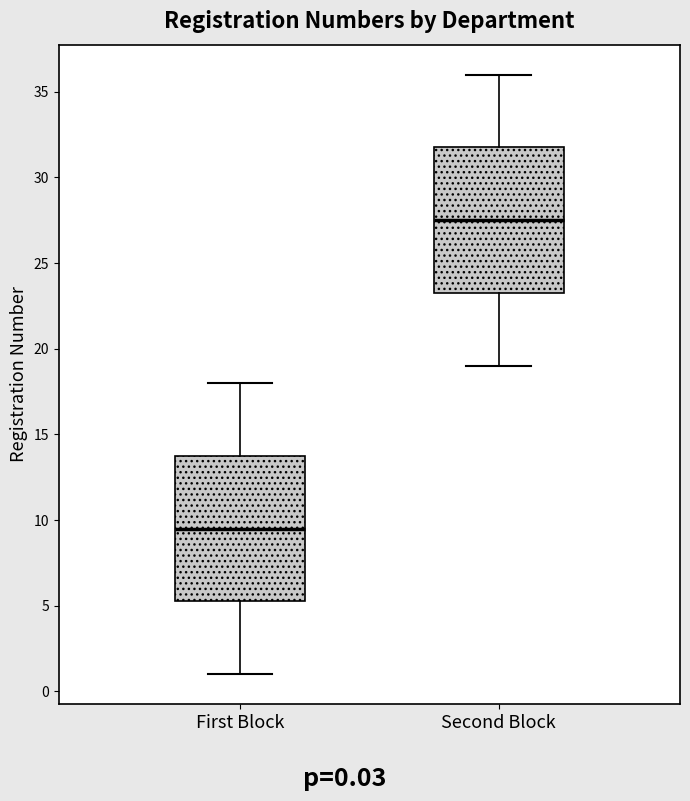

Where does the upper whisker of the box for Second Block end on the y-axis? The values are not printed on the chart, so give them approximately, as read against the axis.

36.0